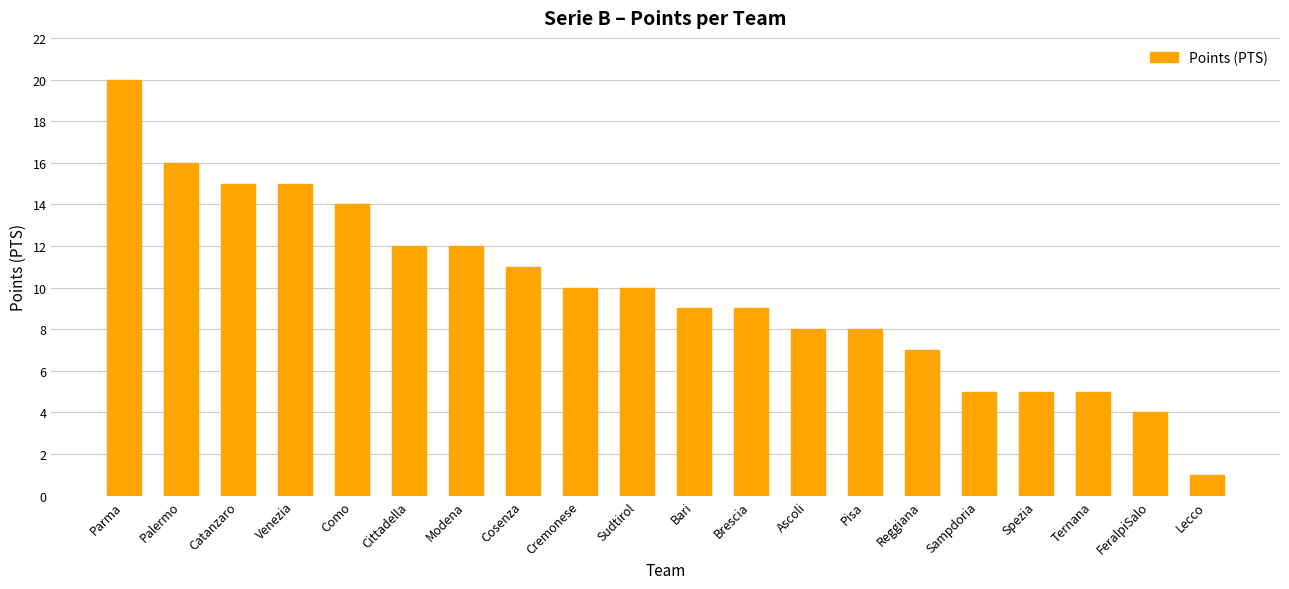

True or false: the data shows 3 at Bari.

False